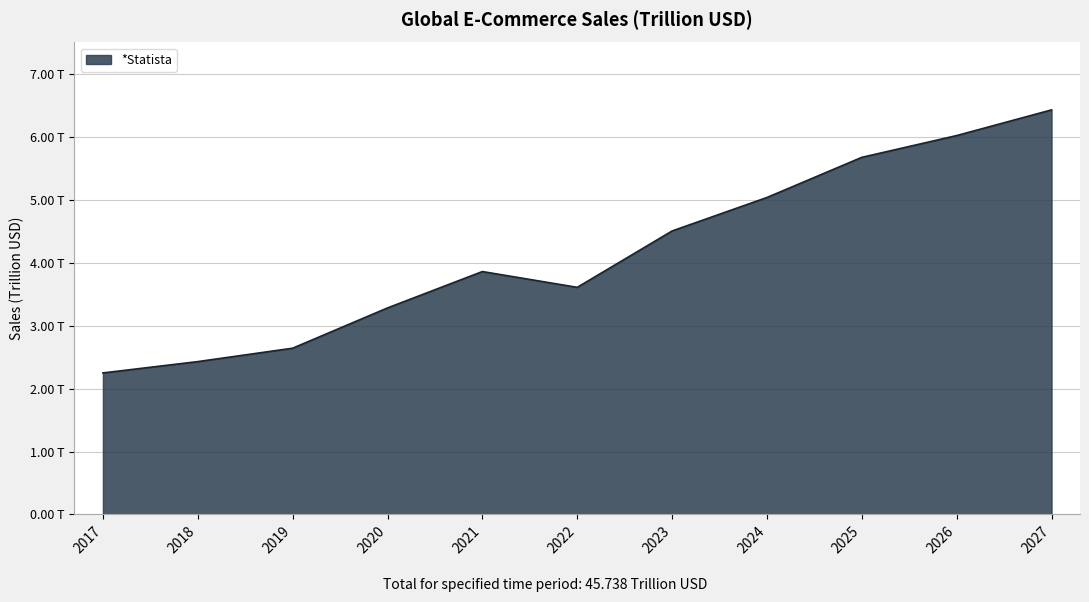

How many interior local peaks (higher than both neighbors) does the data have?

1